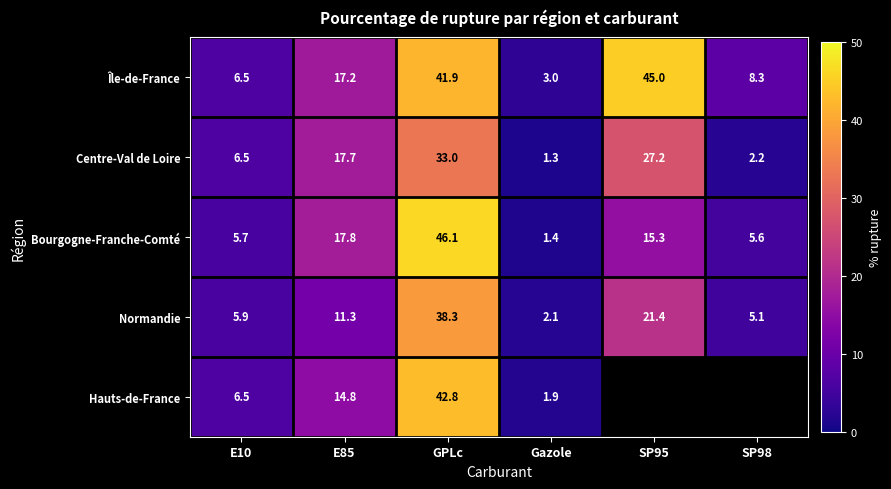

Is the value of Hauts-de-France at E10 greater than the value of Normandie at E85?

No